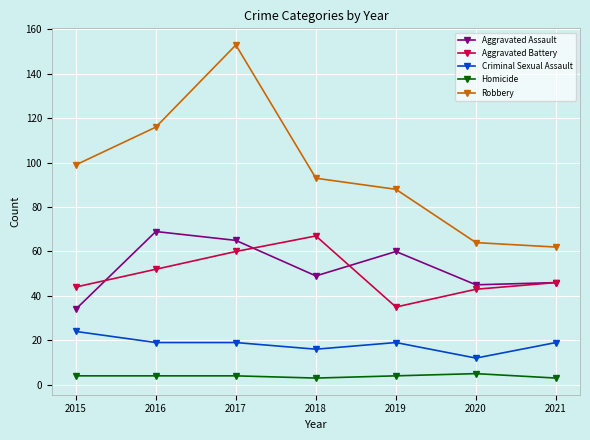

Where is the first local maximum for Robbery?

2017